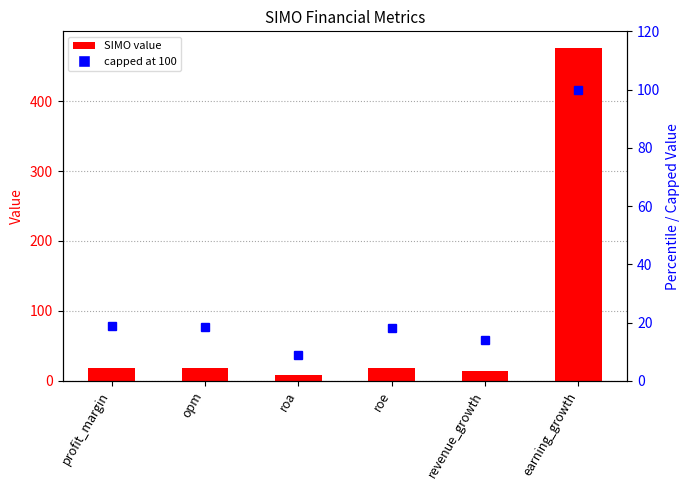

Is the value of SIMO at opm greater than the value of capped at 100 at opm?

No